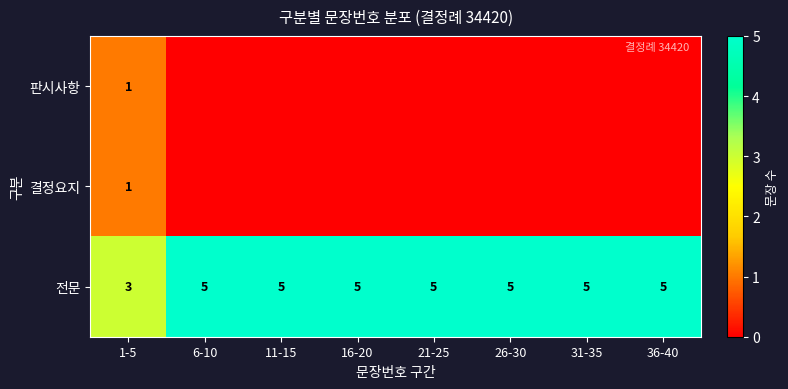

What is the highest value of the 전문 series?

5